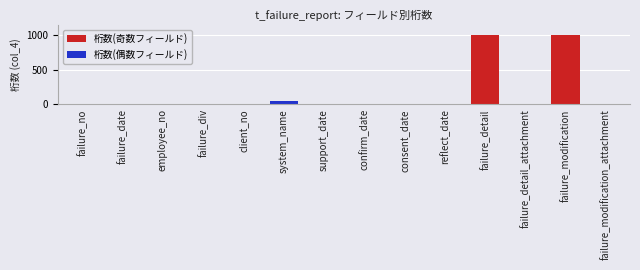

What is the label of the 8th bar from the right?

support_date